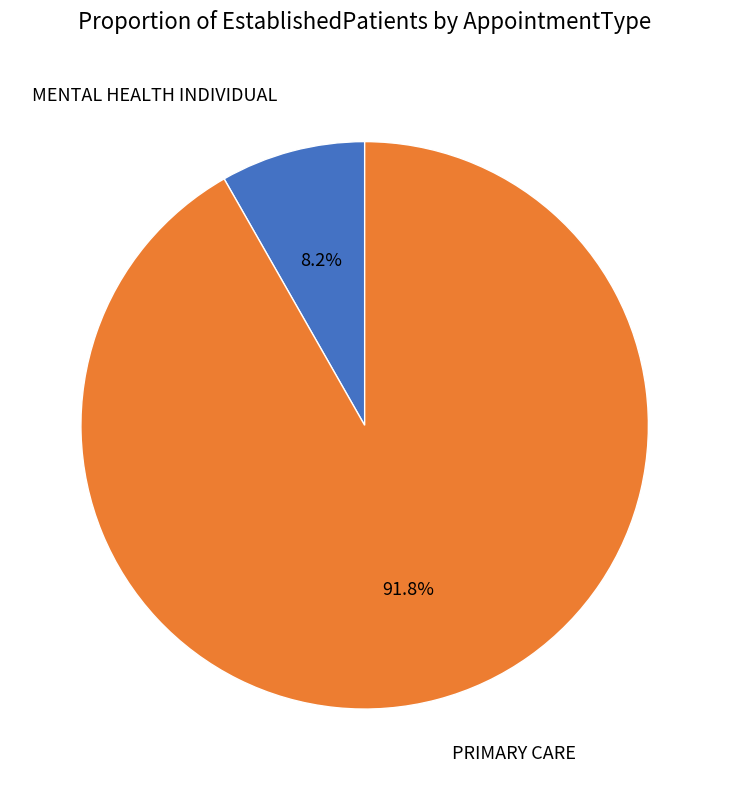

Rank the categories by value from lowest to highest.

MENTAL HEALTH INDIVIDUAL, PRIMARY CARE